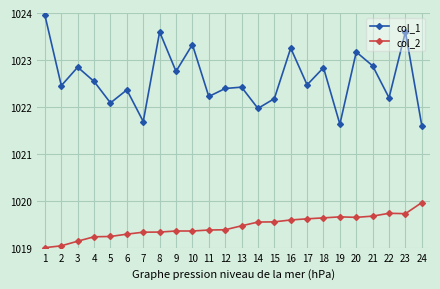

What is the total value across all series at 22?

2041.9